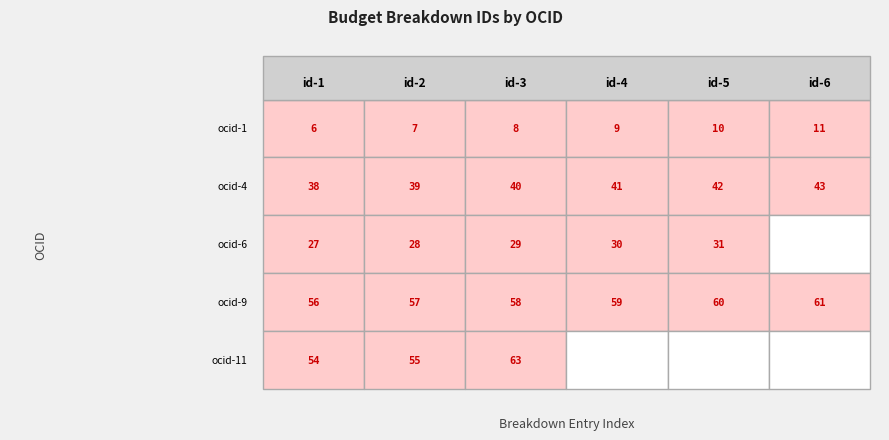

How many data points in ocds-mfx54g-6 are above 29?

2